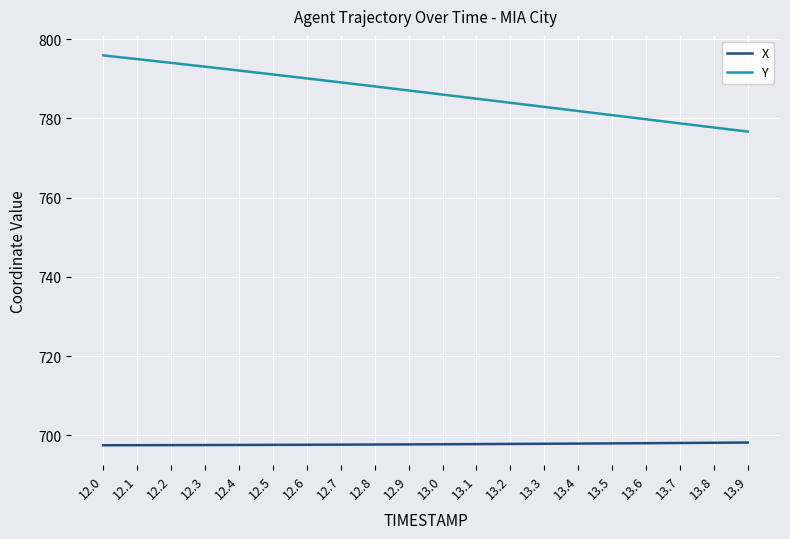

Which series has the widest spread of values?

Y